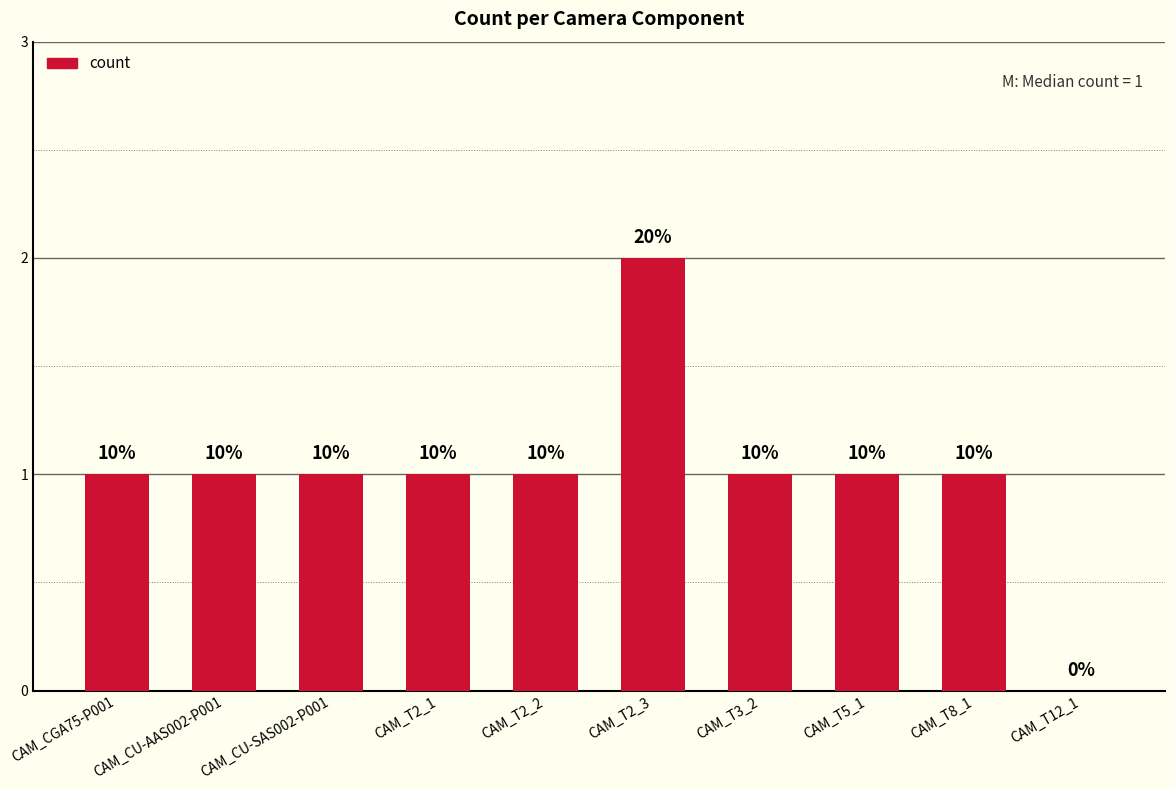

Are the bars horizontal?

No